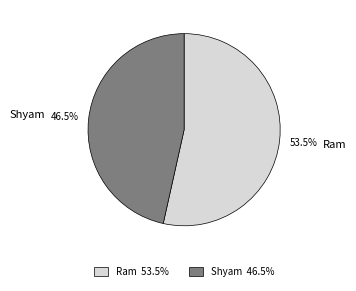

Is it true that Shyam is 36% of the pie?

False